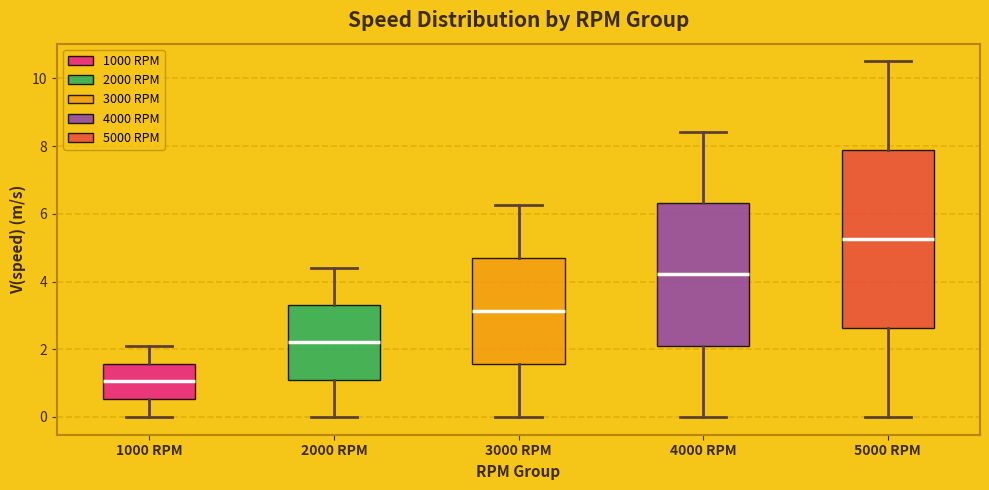

Reading left to right, read every box against the y-axis: the position of its median line, the range the box covers, and the ends of its whiskers. The values are not printed on the chart, so give them approximately, as read against the axis.

1000 RPM: median 1.0, box 0.6 to 1.6, whiskers 0.0 to 2.2
2000 RPM: median 2.2, box 1.2 to 3.4, whiskers 0.0 to 4.4
3000 RPM: median 3.2, box 1.6 to 4.6, whiskers 0.0 to 6.2
4000 RPM: median 4.2, box 2.2 to 6.4, whiskers 0.0 to 8.4
5000 RPM: median 5.2, box 2.6 to 7.8, whiskers 0.0 to 10.6